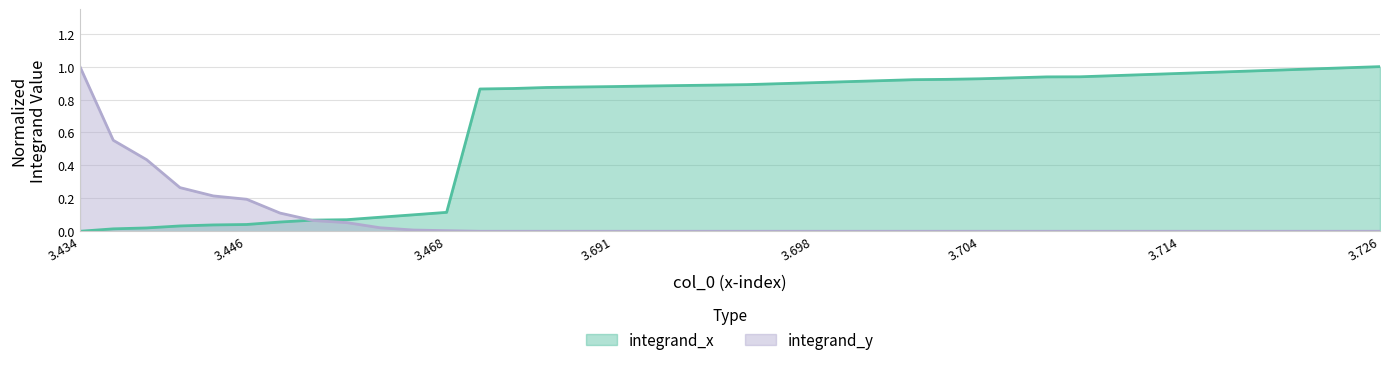

Is it true that the value at 9 is 0.1?

True